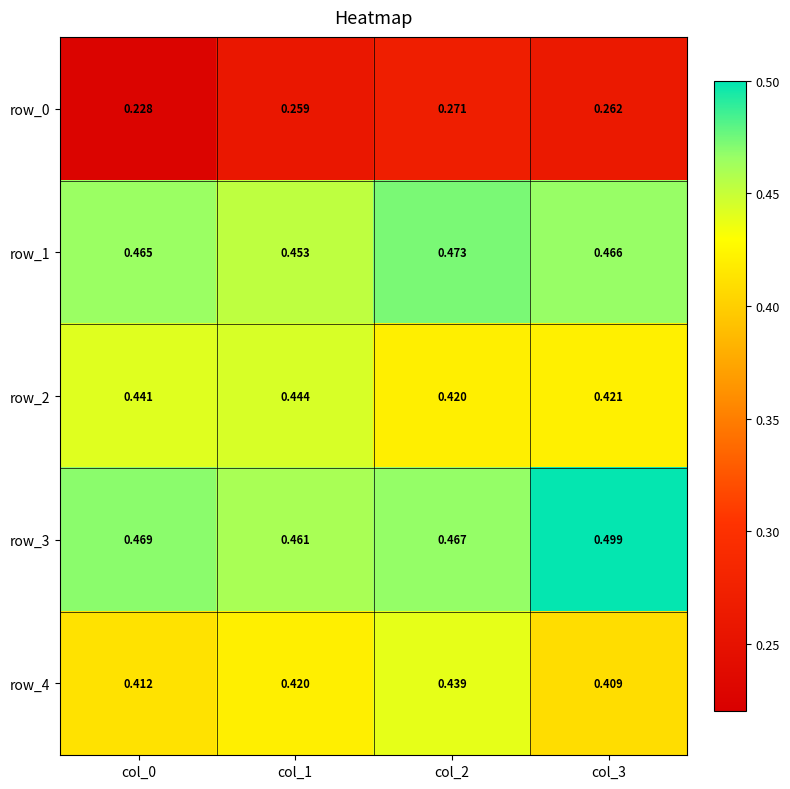

Where is row_3 nearest to the value 0?

col_1